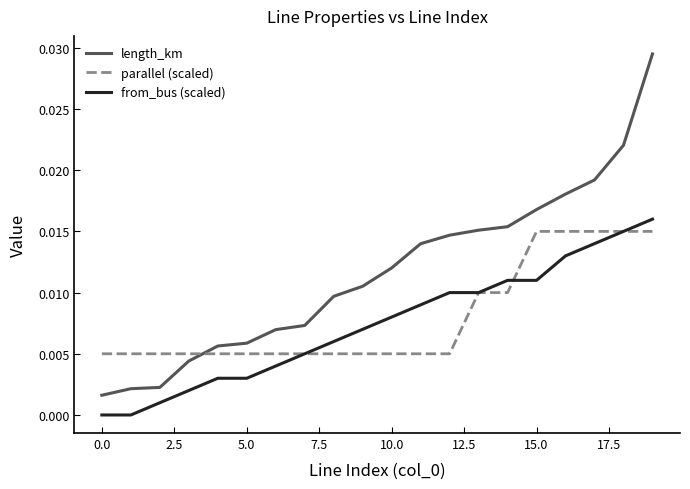

How many distinct data groups are displayed?

3